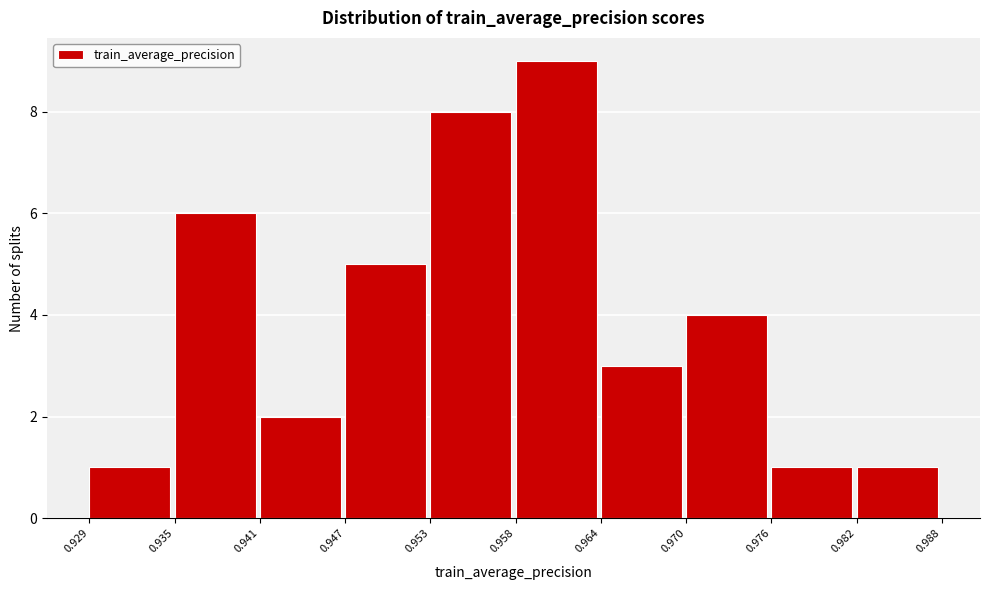

Reading left to right, list every bar in this chart as the range it spans on the x-axis followed by its height. The values are not printed on the chart, so give them approximately, as read against the axis.

0.929 to 0.935: 1
0.935 to 0.941: 6
0.941 to 0.947: 2
0.947 to 0.953: 5
0.953 to 0.958: 8
0.958 to 0.964: 9
0.964 to 0.970: 3
0.970 to 0.976: 4
0.976 to 0.982: 1
0.982 to 0.988: 1